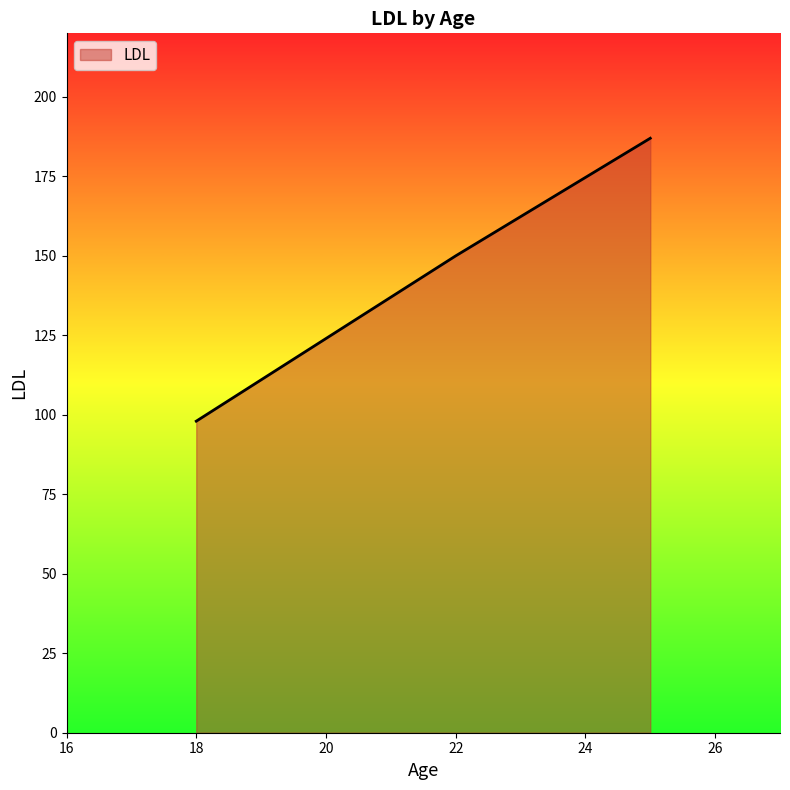

What is the greatest value displayed?

187